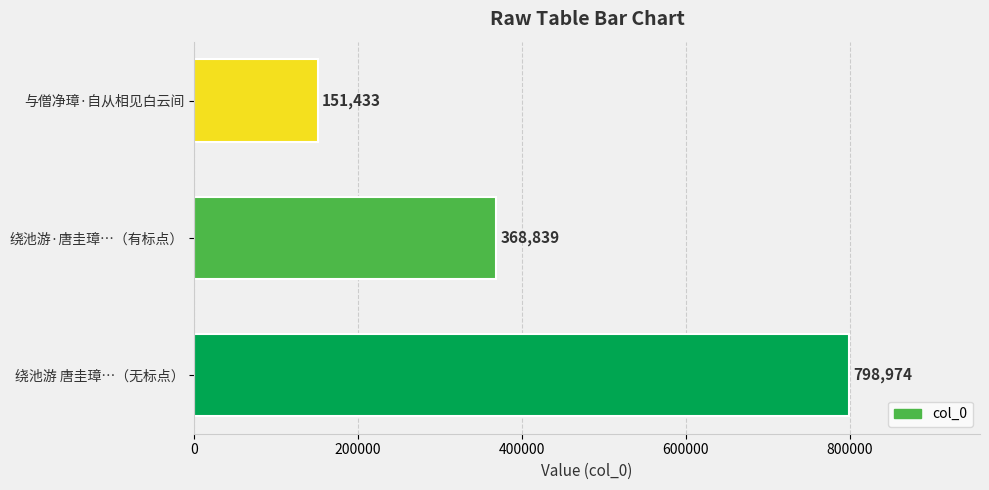

The chart shows a value of 59161 at 与僧净璋·自从相见白云间. True or false?

False